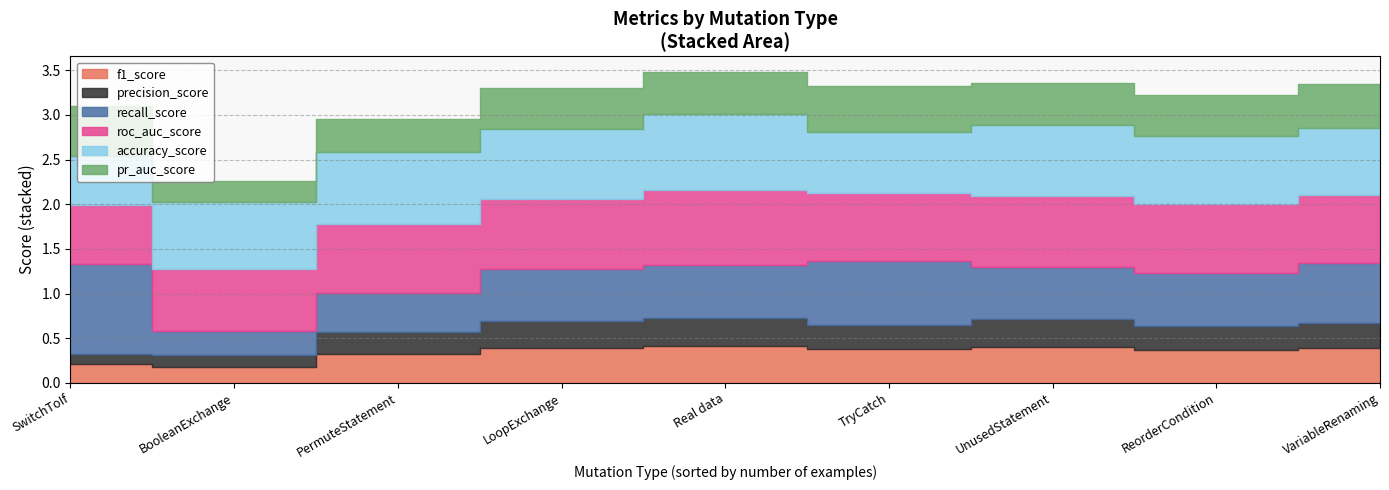

What is the total value across all series at PermuteStatement?

3.0